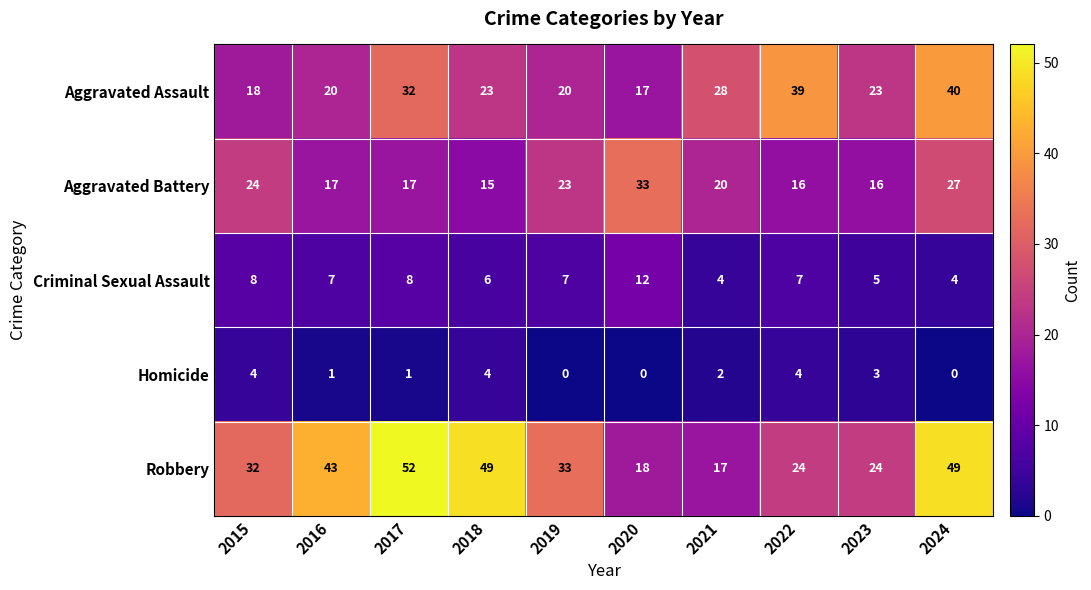

Which series has the largest range (max minus min)?

Robbery